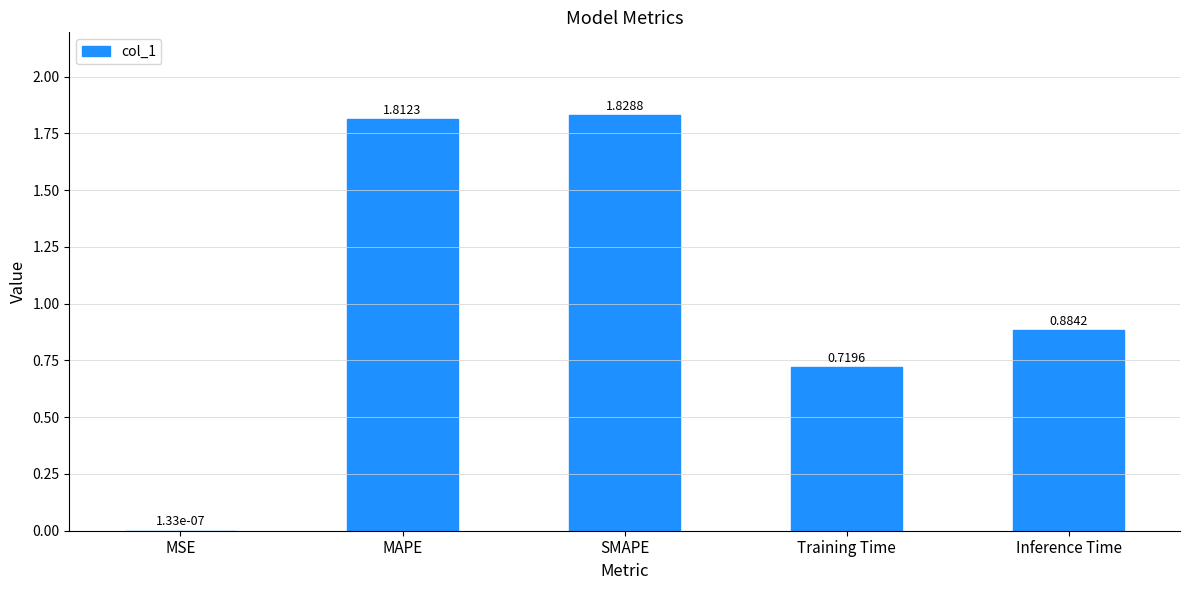

Where is the data nearest to the value 0?

MSE